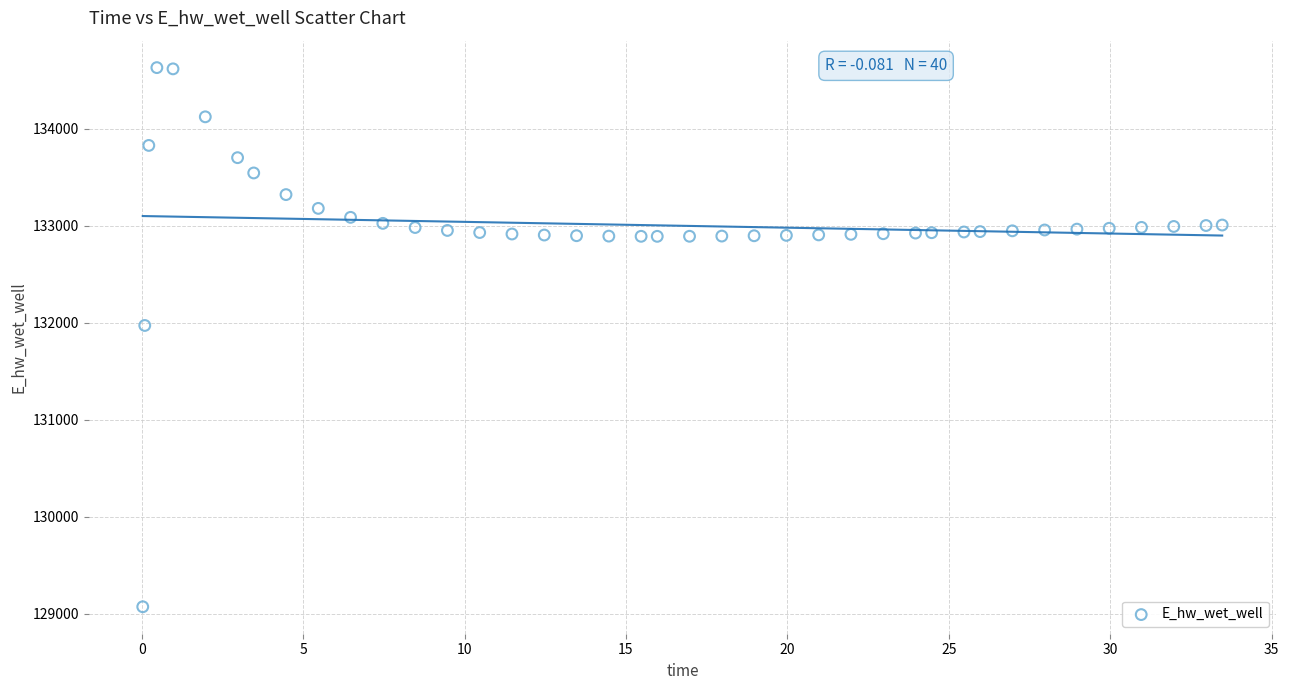

What Y value in the scatter plot is closest to 131849?

131970.0